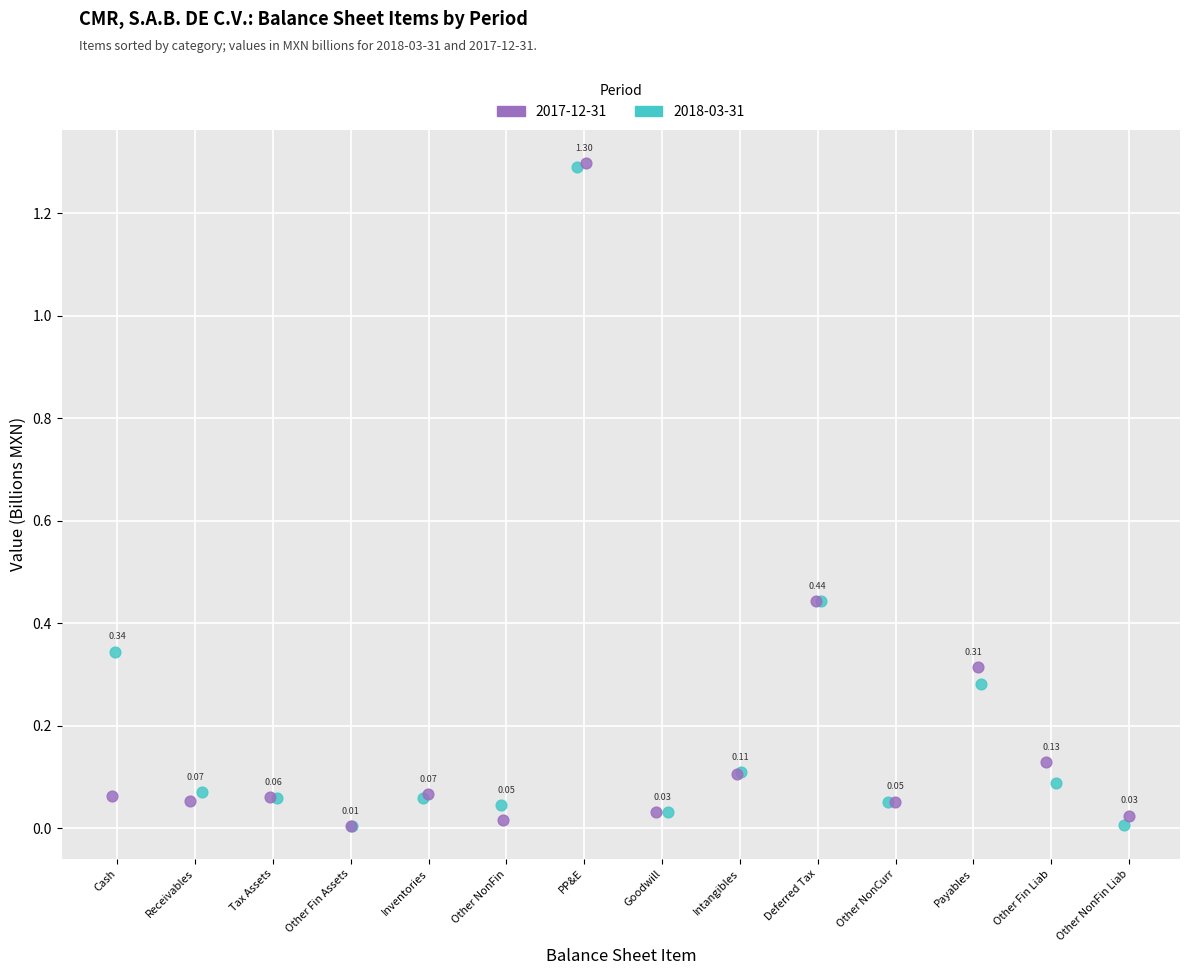

Which series reaches the maximum Y coordinate?

2017-12-31